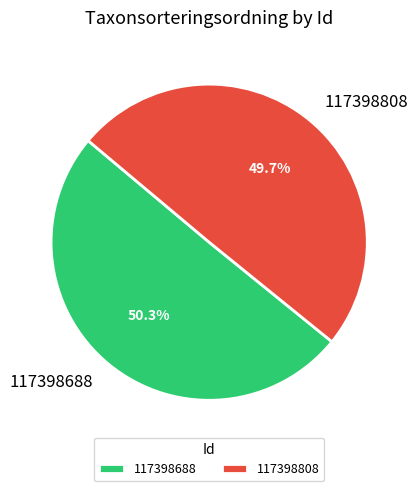

What is the majority slice?

117398688